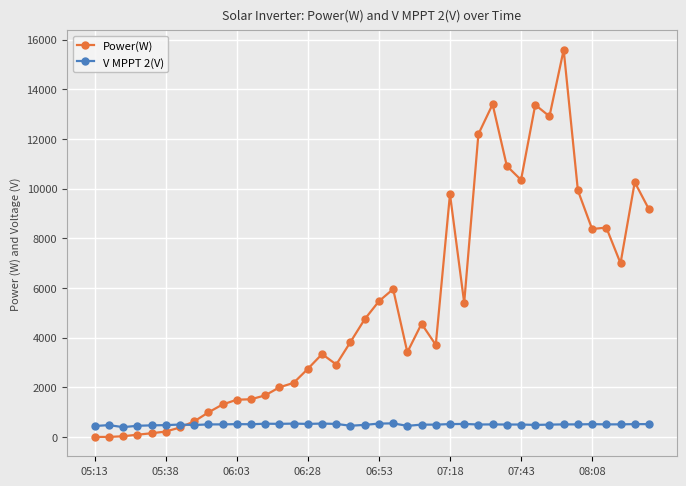

Which series has the largest range (max minus min)?

Power(W)